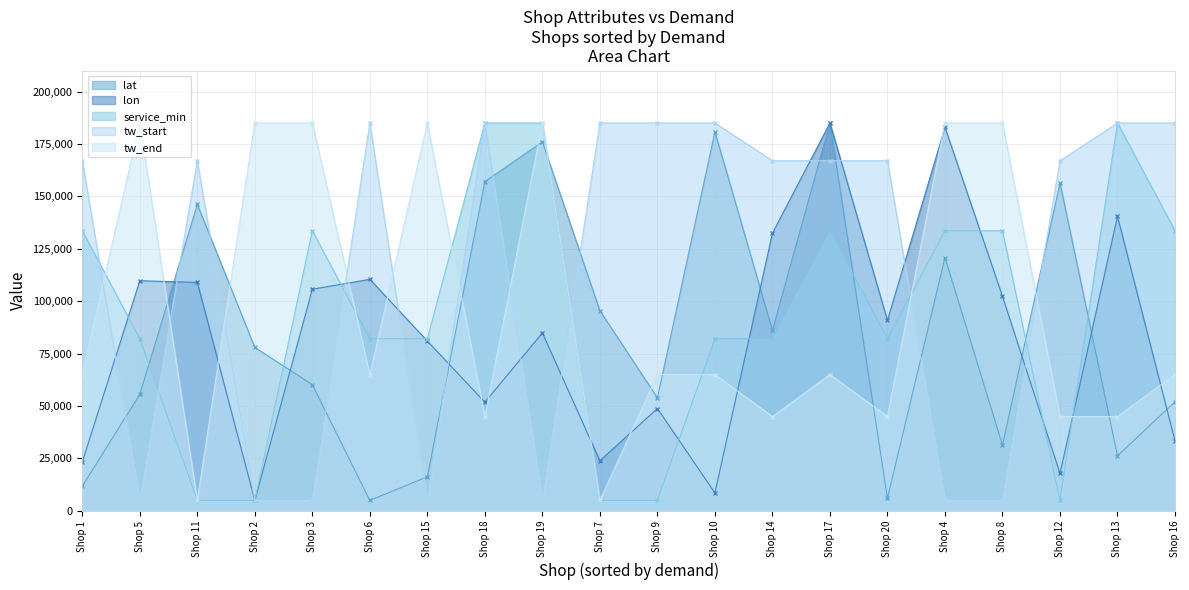

How many series are shown in this chart?

5